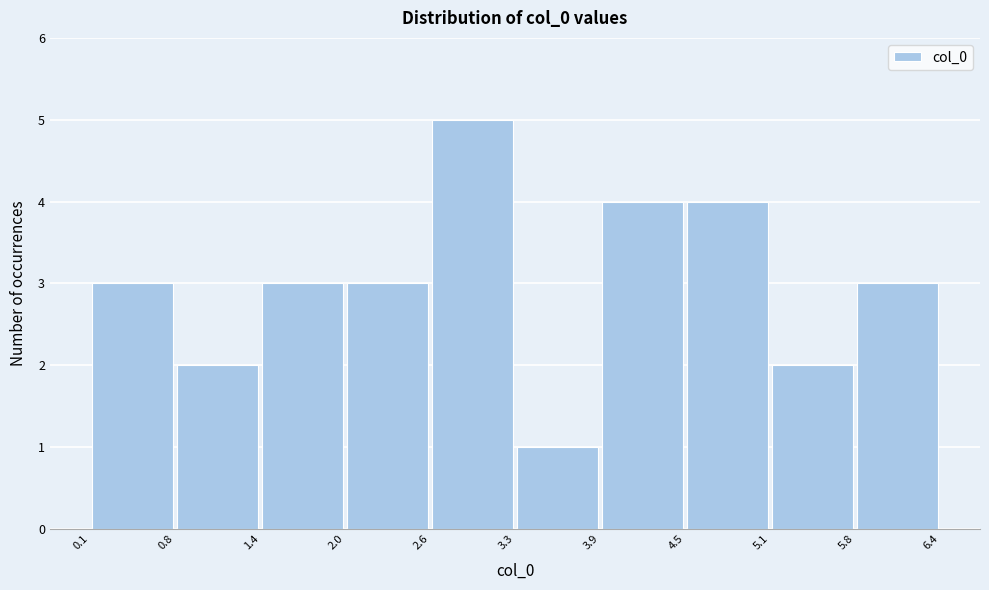

Reading left to right, list every bar in this chart as the range it spans on the x-axis followed by its height. The values are not printed on the chart, so give them approximately, as read against the axis.

0.1 to 0.8: 3
0.8 to 1.4: 2
1.4 to 2.0: 3
2.0 to 2.6: 3
2.6 to 3.3: 5
3.3 to 3.9: 1
3.9 to 4.5: 4
4.5 to 5.1: 4
5.1 to 5.8: 2
5.8 to 6.4: 3